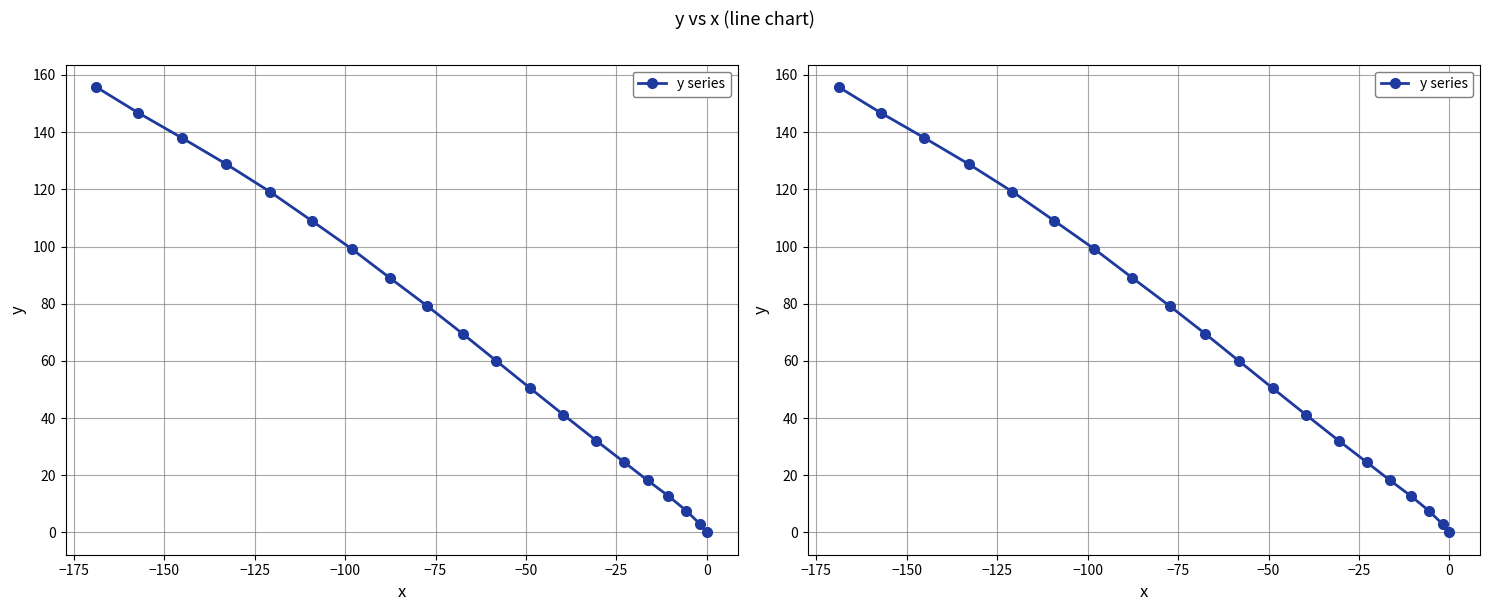

How many data points are less than 69?

10